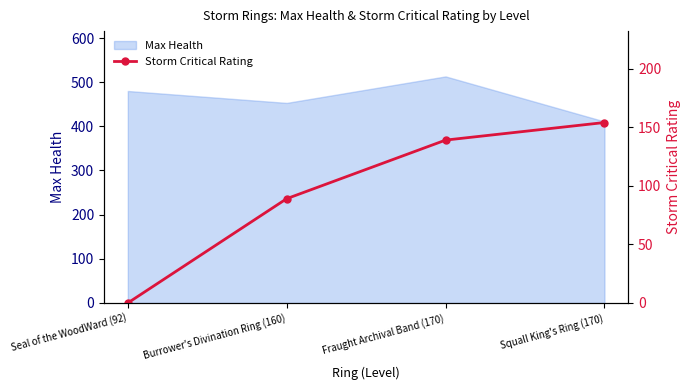

Reading left to right, what are all the values shown in this chart?

0	89	139	154